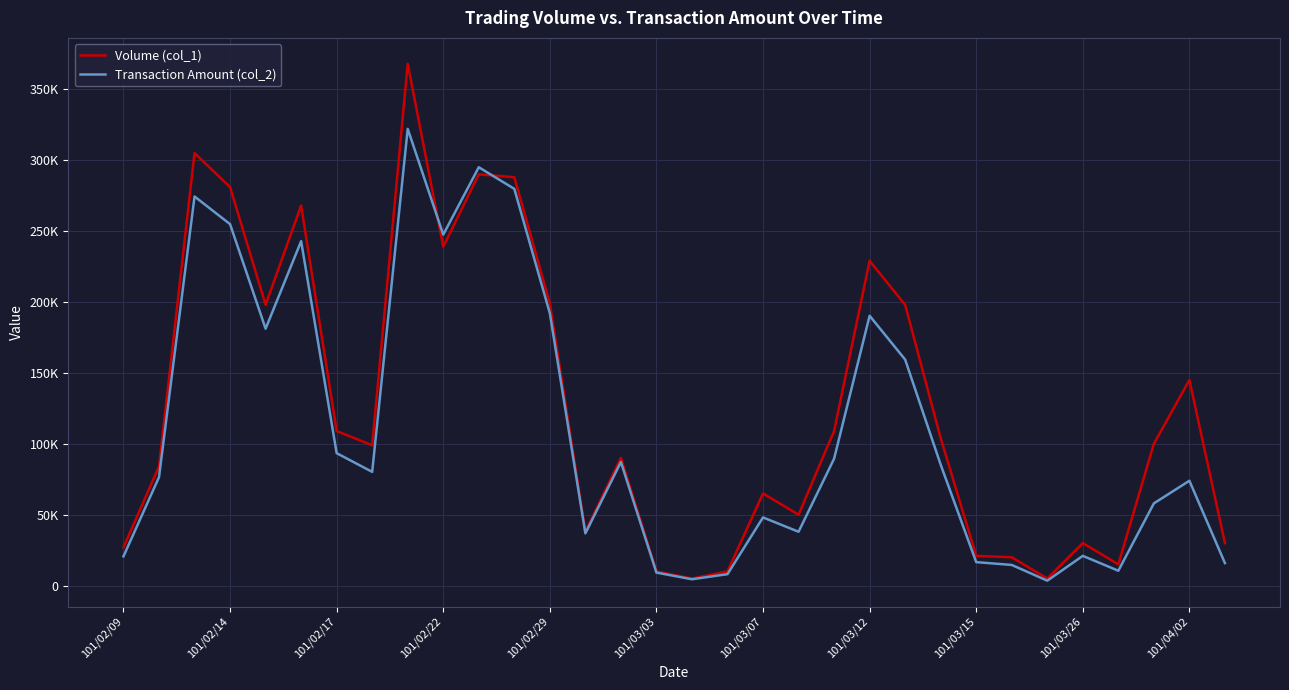

Does the chart have visible grid lines?

Yes